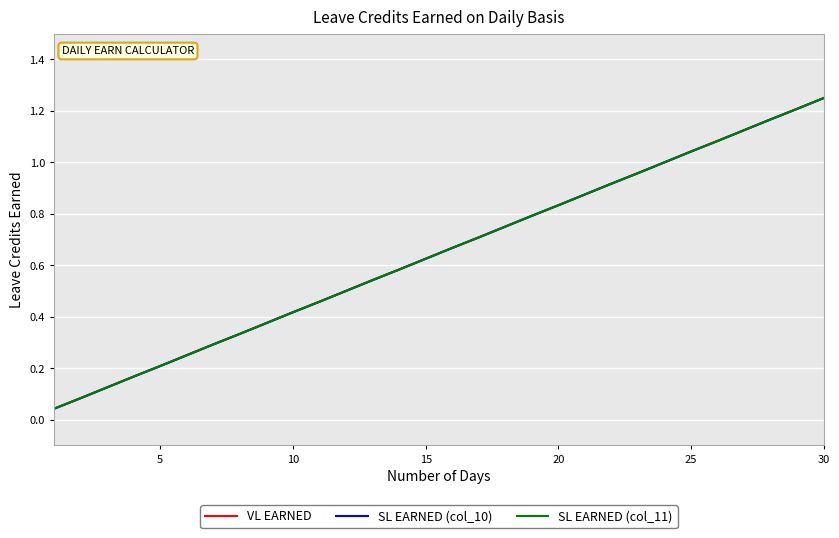

True or false: VL EARNED and SL EARNED (col_10) intersect in this chart.

False